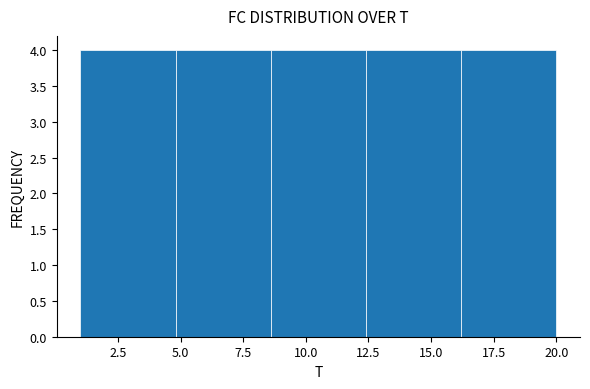

How tall is the bar that spans 8.6 to 12.4 on the x-axis? Neither the bar edges nor the heights are printed on the chart, so give them approximately, as read against the axes.

4